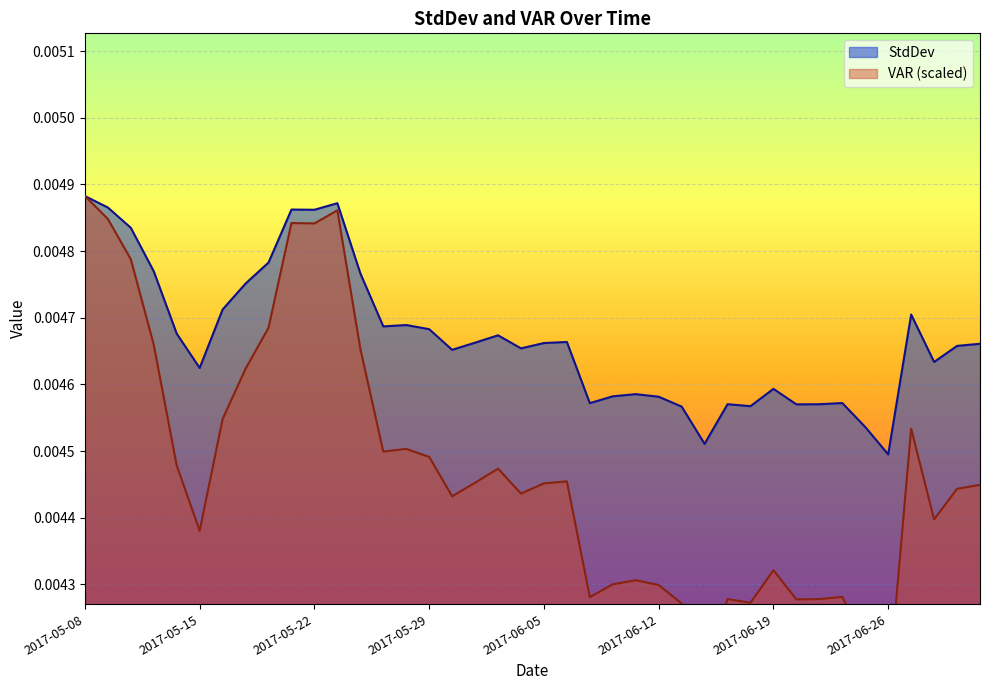

How many interior local valleys does the VAR series have?

11